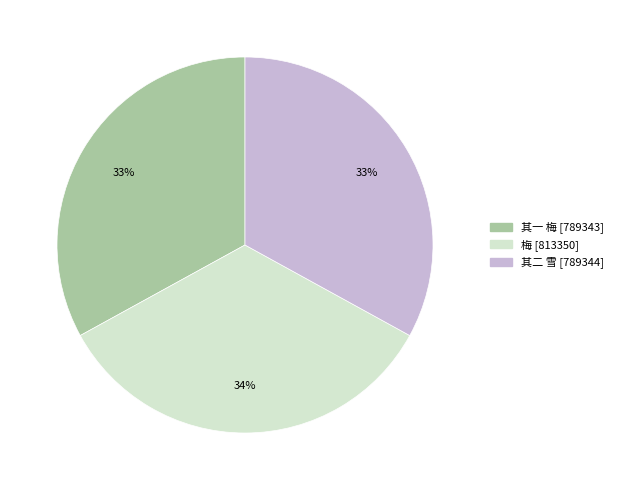

Count the number of slices in the pie.

3